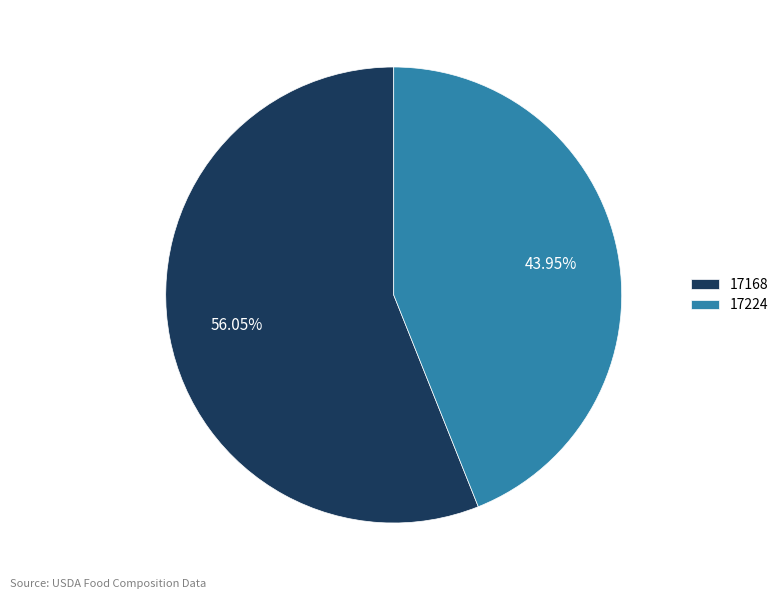

Does any single category account for the majority?

Yes